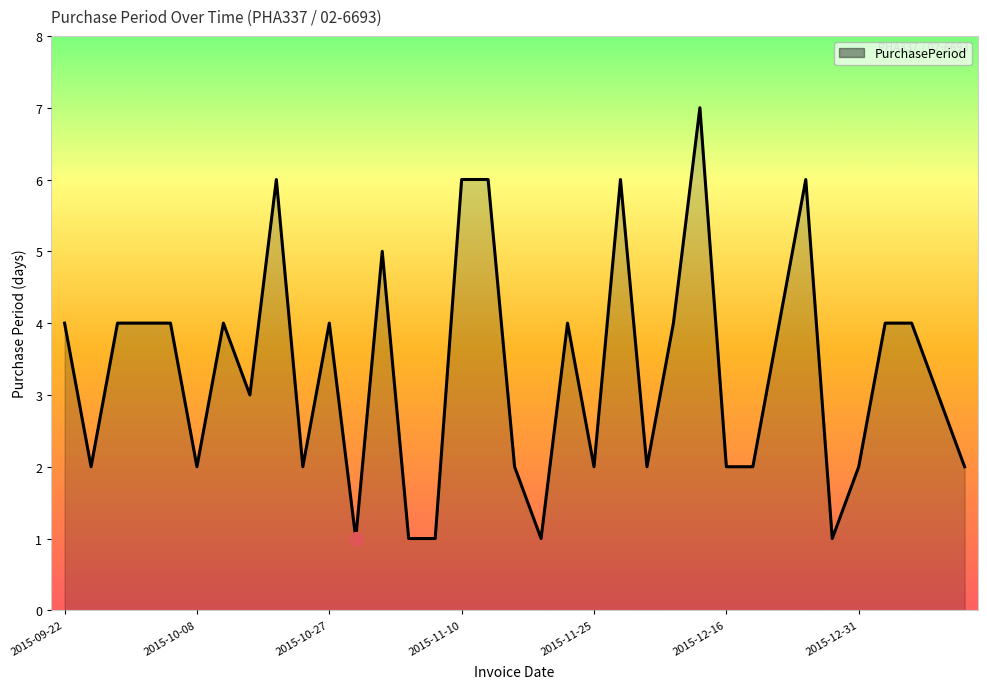

What is the difference between the maximum and minimum values?

6